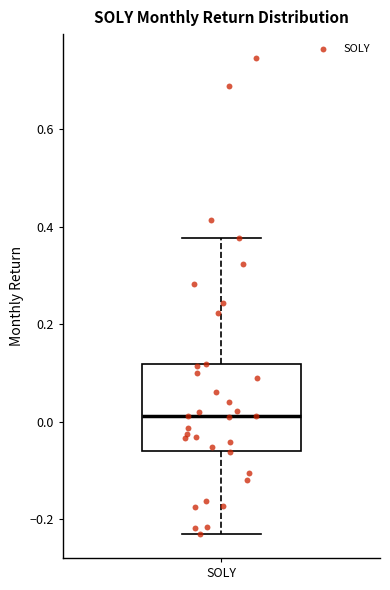

Read this box plot against the y-axis: the position of the median line, the range covered by the box, and the ends of both whiskers. The values are not printed on the chart, so give them approximately, as read against the axis.

median 0.02, box -0.06 to 0.12, whiskers -0.24 to 0.38